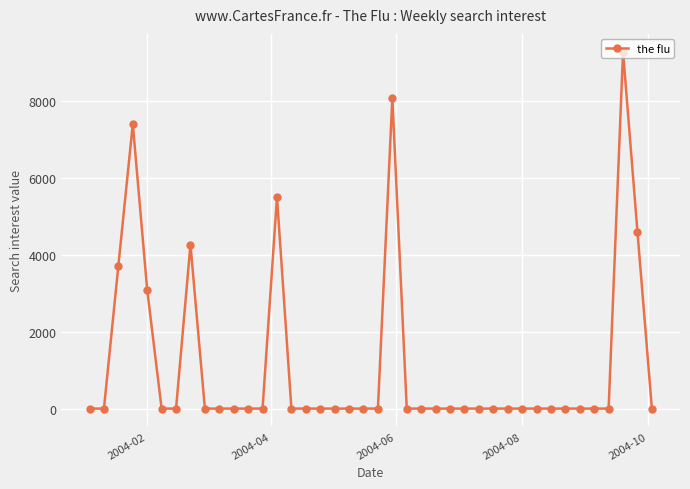

What is the value of the 3rd point from the left?

3717.9